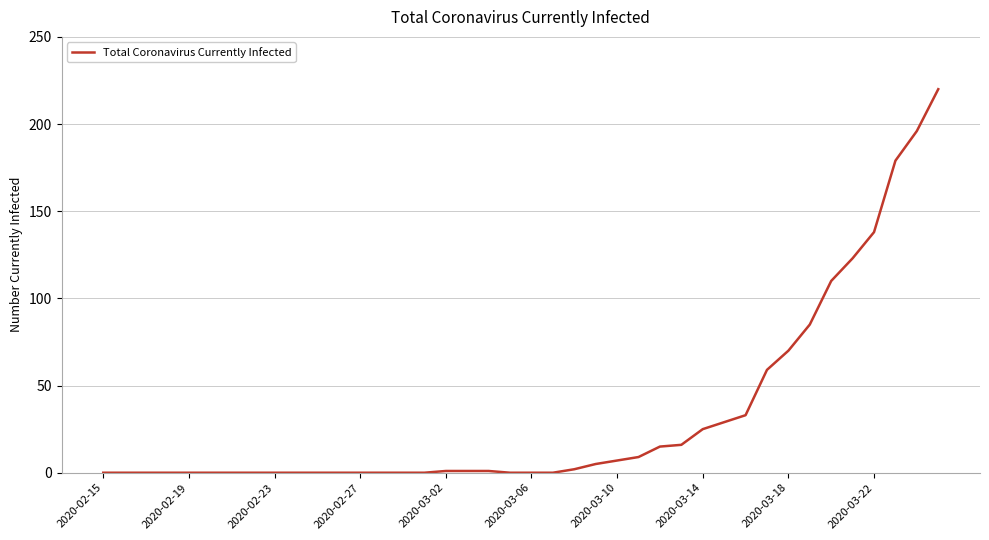

What is the difference between the maximum and minimum values?

220